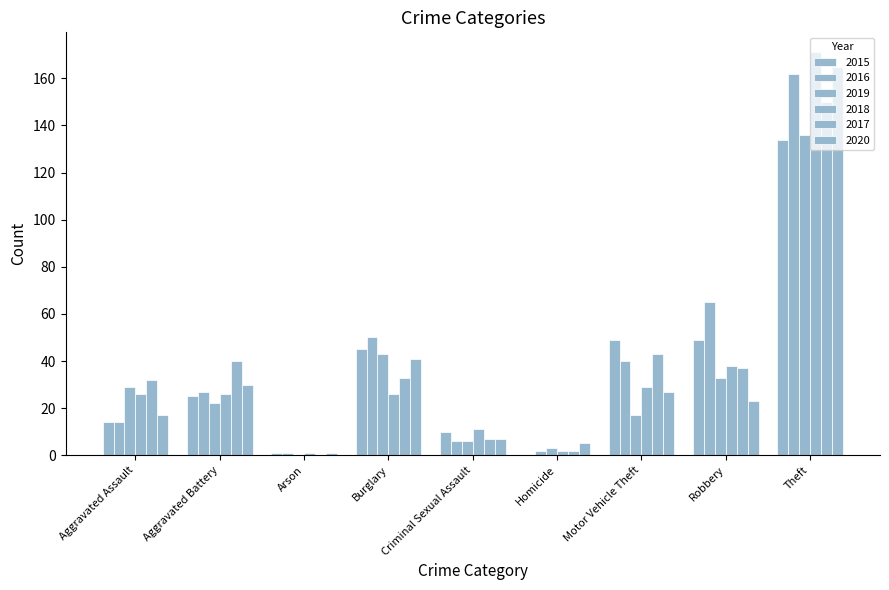

How many series are shown in this chart?

6